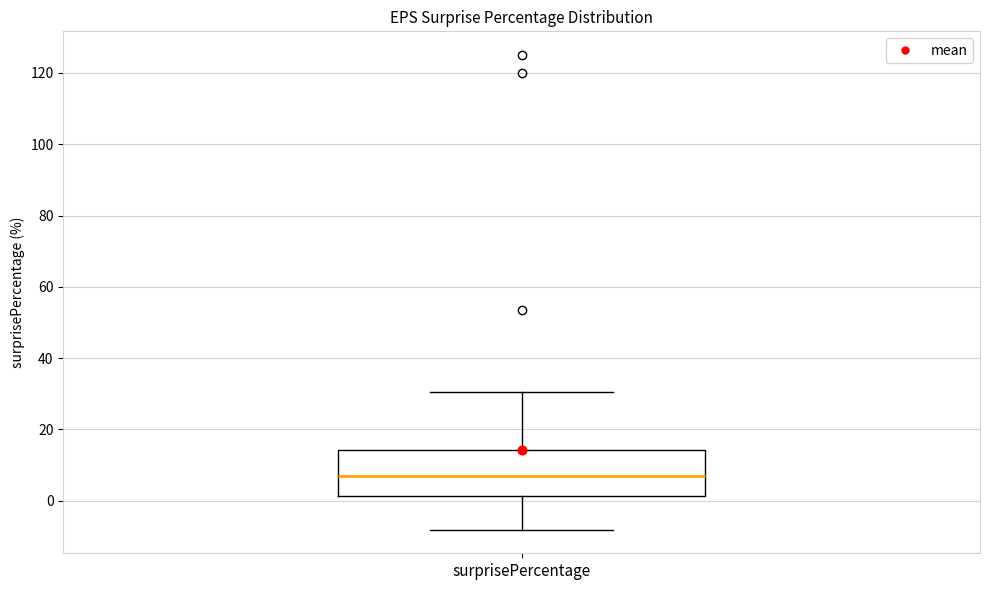

Where does the median line of the box for surprisePercentage sit on the y-axis? The values are not printed on the chart, so give them approximately, as read against the axis.

8